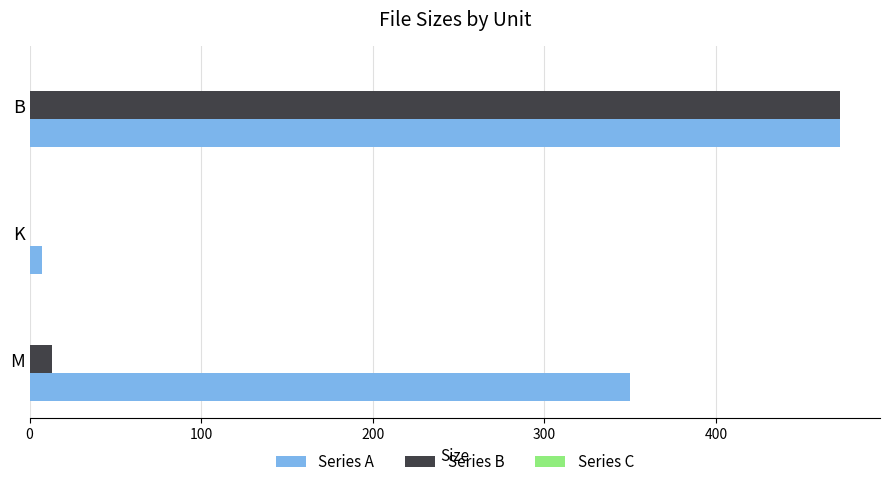

How many series are shown in this chart?

2